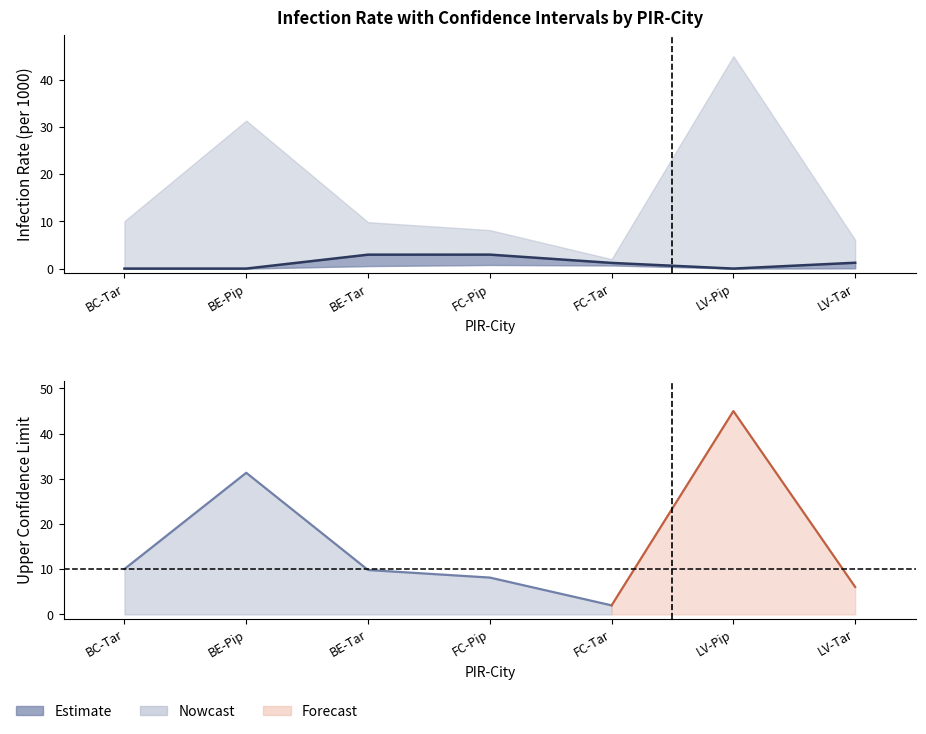

Which category has the highest value in the Infection Rate series?

FC-Pip